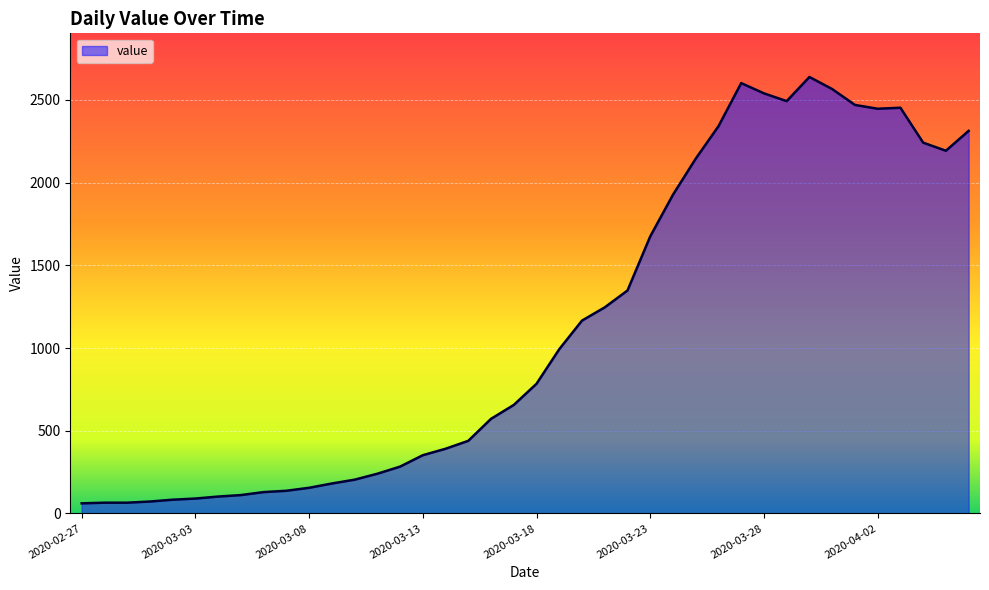

What is the minimum value shown in the chart?

61